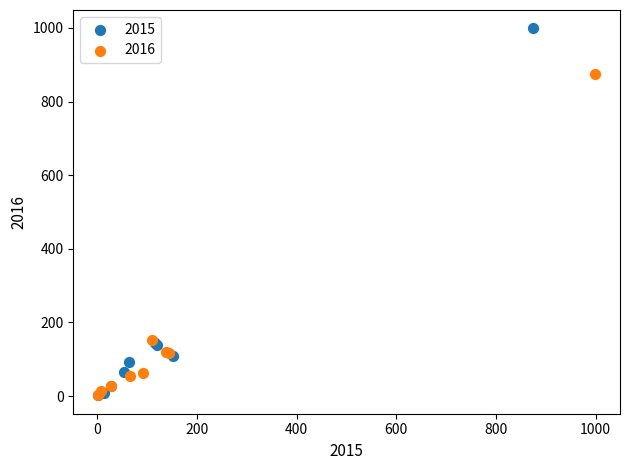

Which series has the widest spread of Y values?

2015